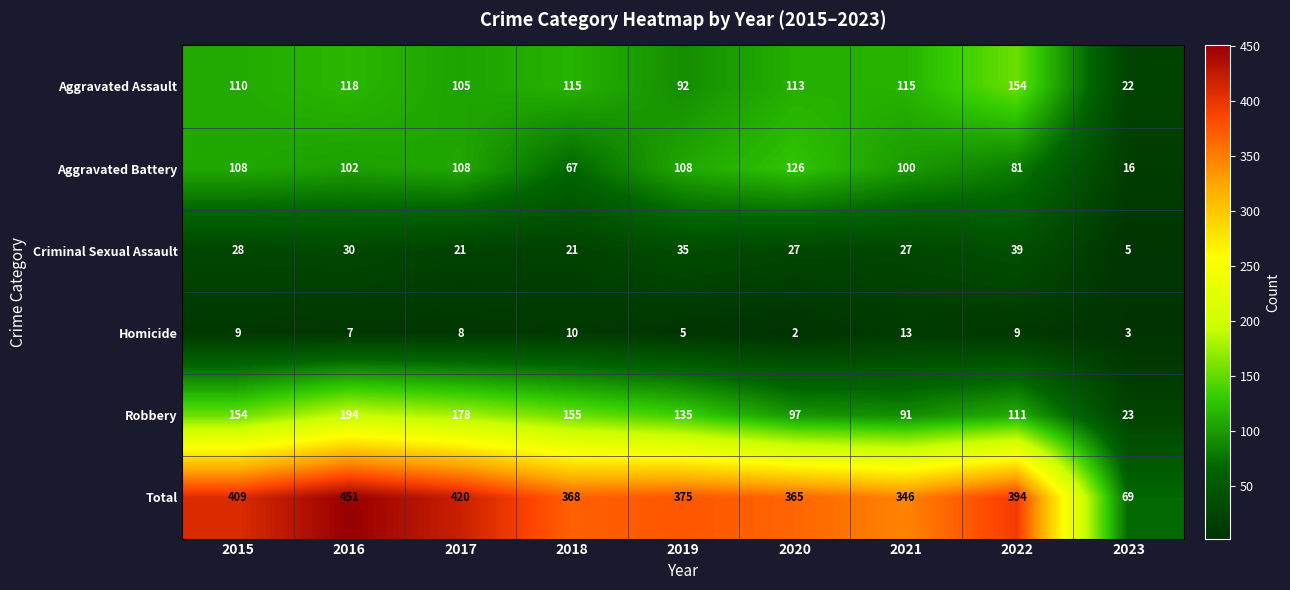

Where is Total nearest to the value 260?

2021